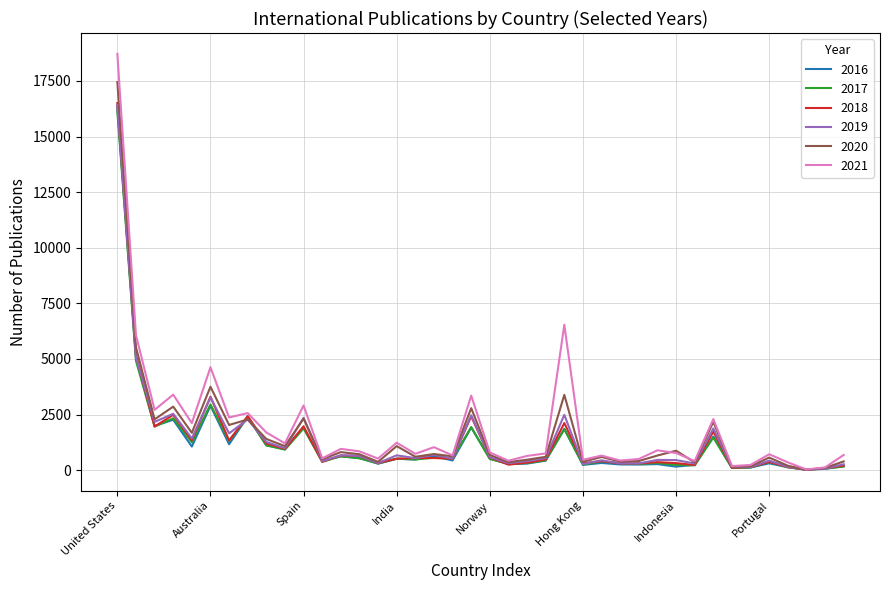

What is the maximum value shown in the chart?

18722